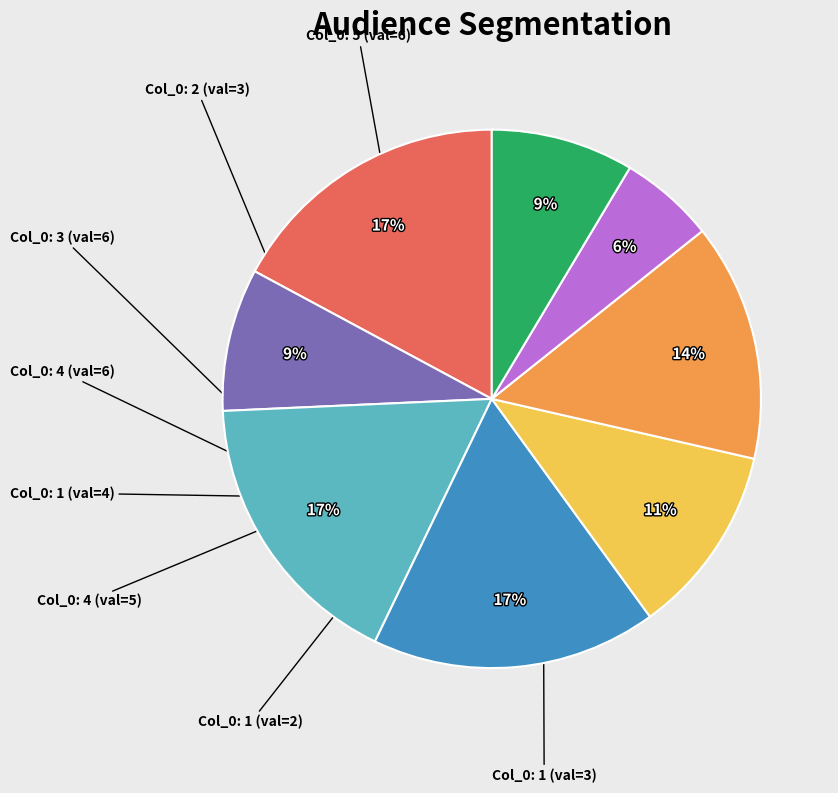

How many segments does this pie chart have?

8